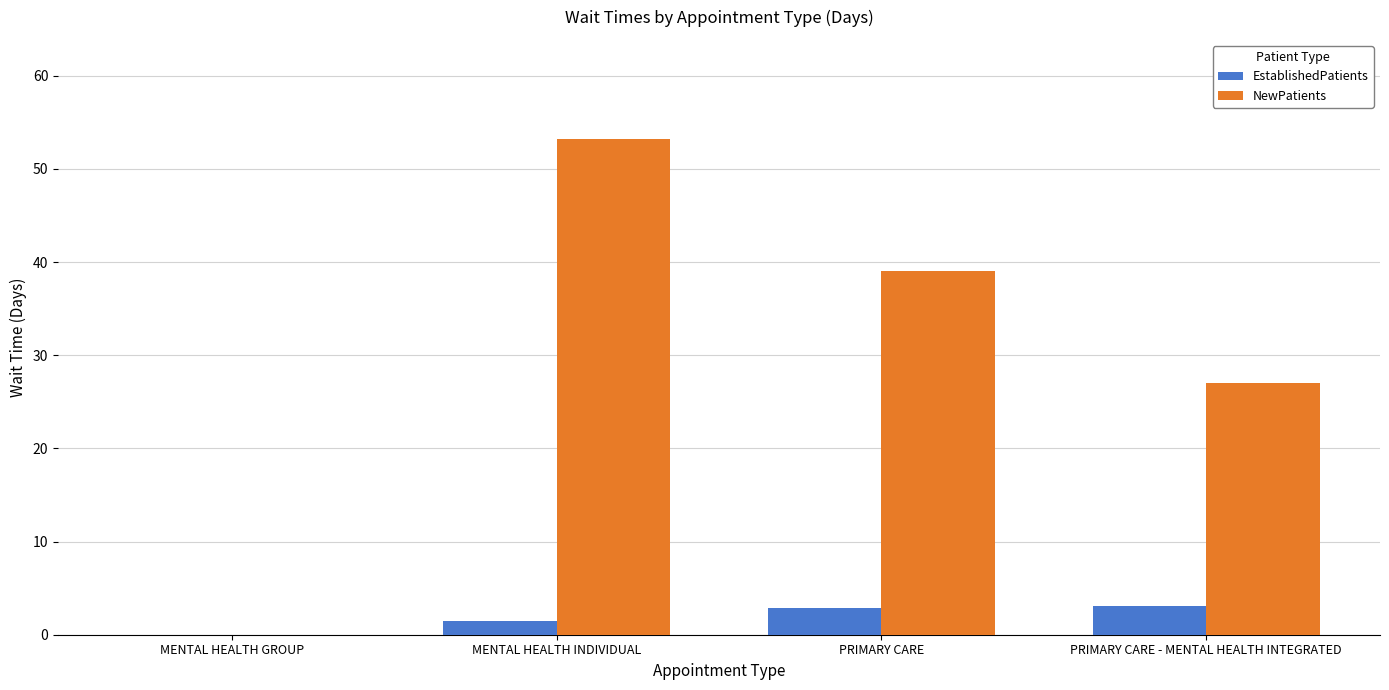

The NewPatients series shows 87.1 at MENTAL HEALTH INDIVIDUAL. True or false?

False